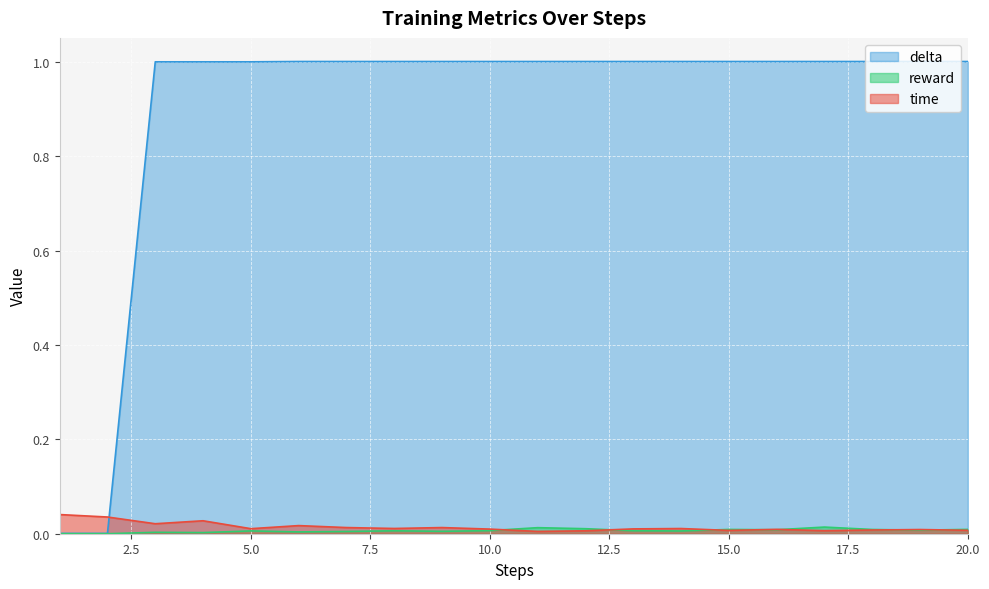

Reading left to right, extract all data points from this chart.

time: 0.0	0.0	0.0	0.0	0.0	0.0	0.0	0.0	0.0	0.0	0.0	0.0	0.0	0.0	0.0	0.0	0.0	0.0	0.0	0.0
reward: 0.0	0.0	0.0	0.0	0.0	0.0	0.0	0.0	0.0	0.0	0.0	0.0	0.0	0.0	0.0	0.0	0.0	0.0	0.0	0.0
delta: 0.0	0.0	1.0	1.0	1.0	1.0	1.0	1.0	1.0	1.0	1.0	1.0	1.0	1.0	1.0	1.0	1.0	1.0	1.0	1.0